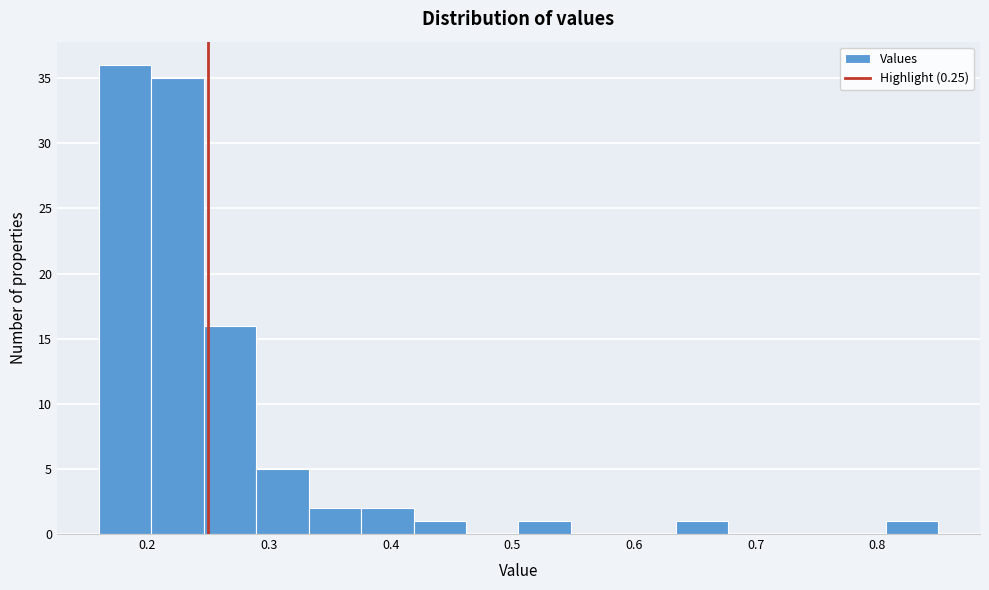

What is the height of the bar covering 0.20 to 0.25 on the x-axis? Neither the bar edges nor the heights are printed on the chart, so give them approximately, as read against the axes.

35